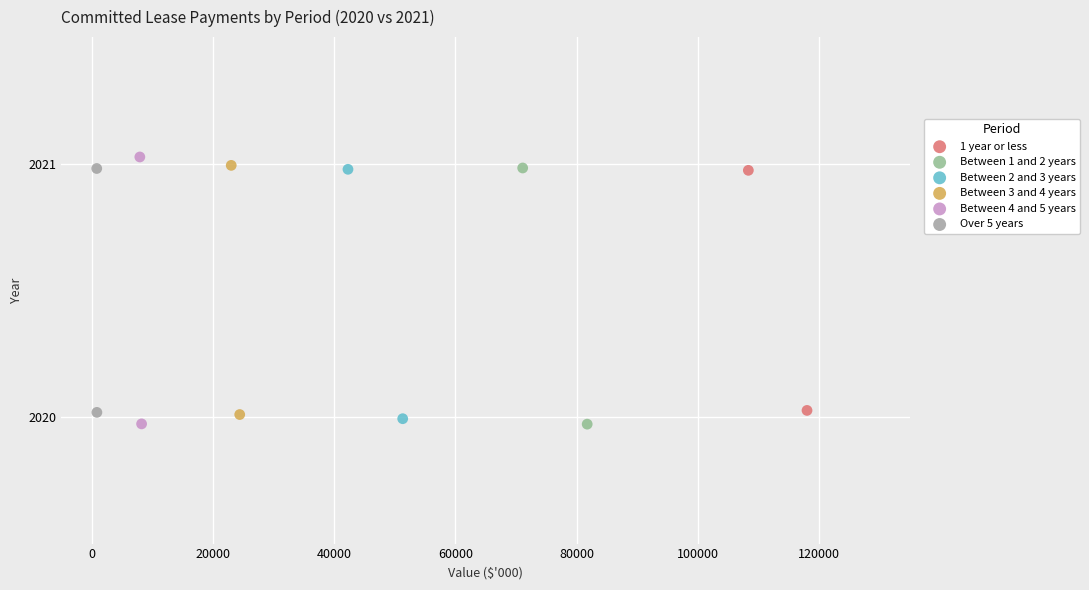

What are all the series names shown in the legend?

1 year or less, Between 1 and 2 years, Between 2 and 3 years, Between 3 and 4 years, Between 4 and 5 years, Over 5 years